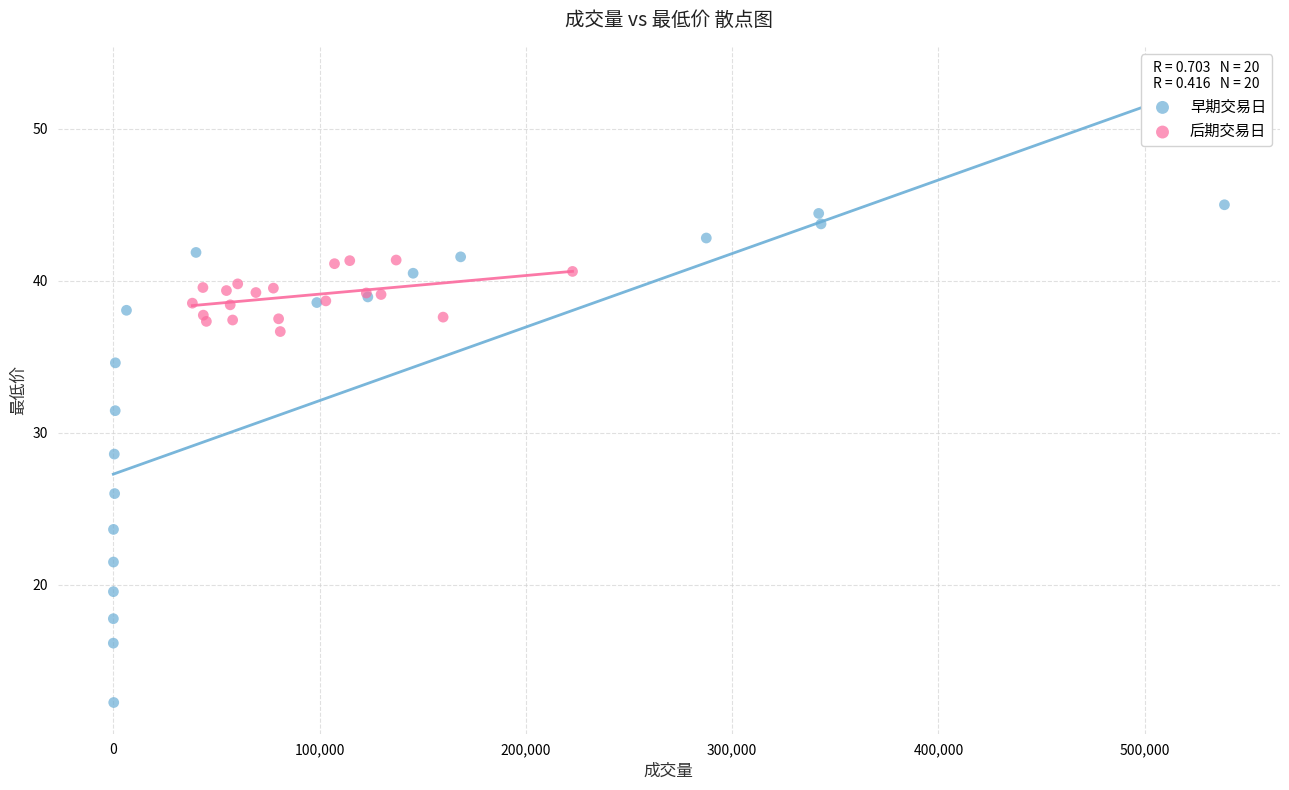

What are all the series names shown in the legend?

早期交易日, 后期交易日